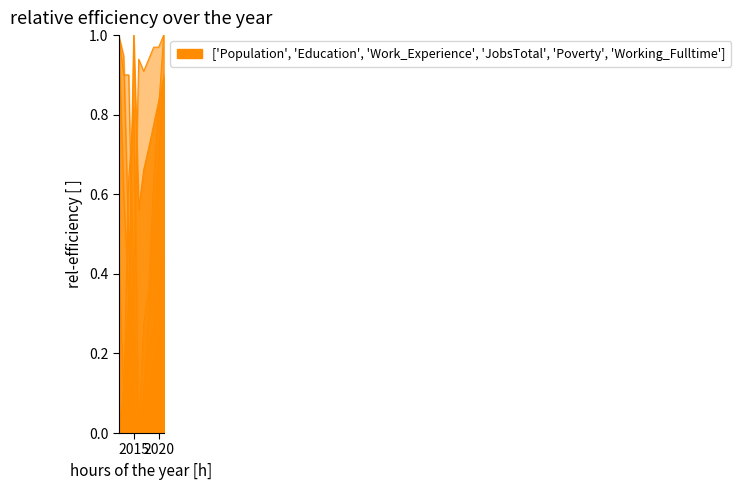

At 2015, list the series in order from smallest to largest.

Work_Experience, Education, Working_Fulltime, Poverty, JobsTotal, Population